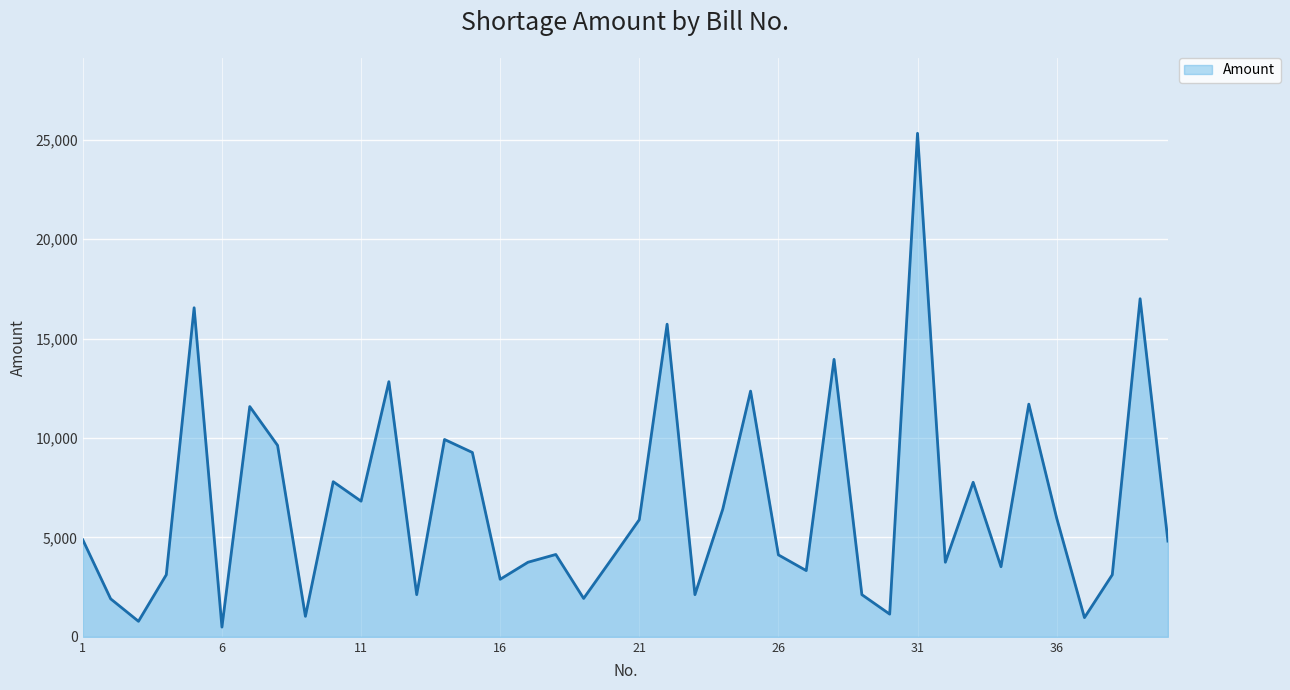

What is the difference between the maximum and minimum values?

24832